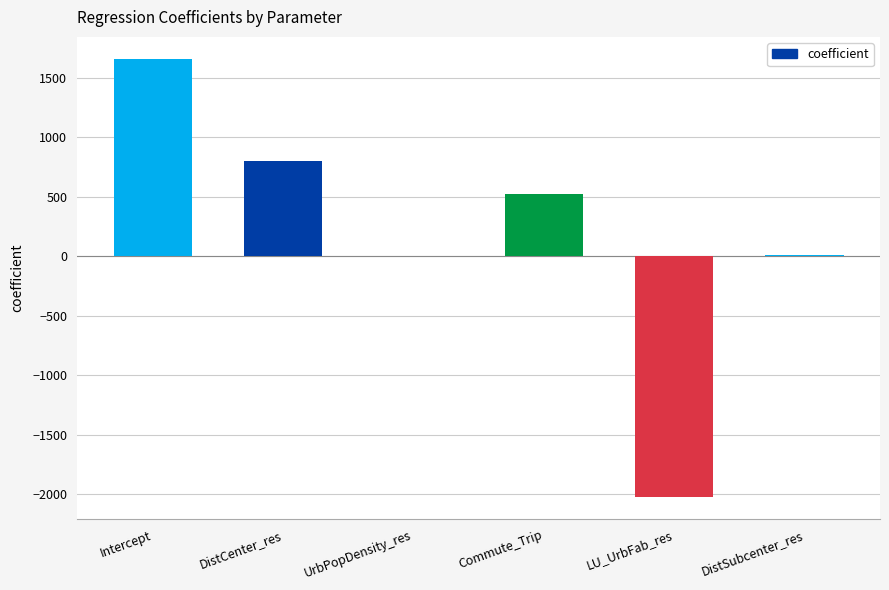

Which has a higher value, DistCenter_res or DistSubcenter_res?

DistCenter_res